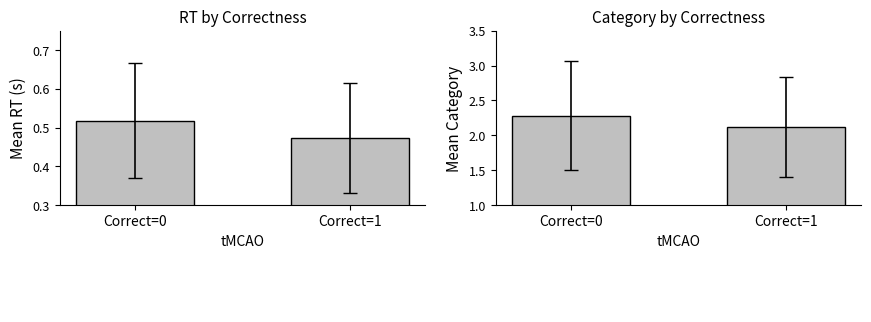

The value of Mean Category at Correct=1 is 1.3. True or false?

False